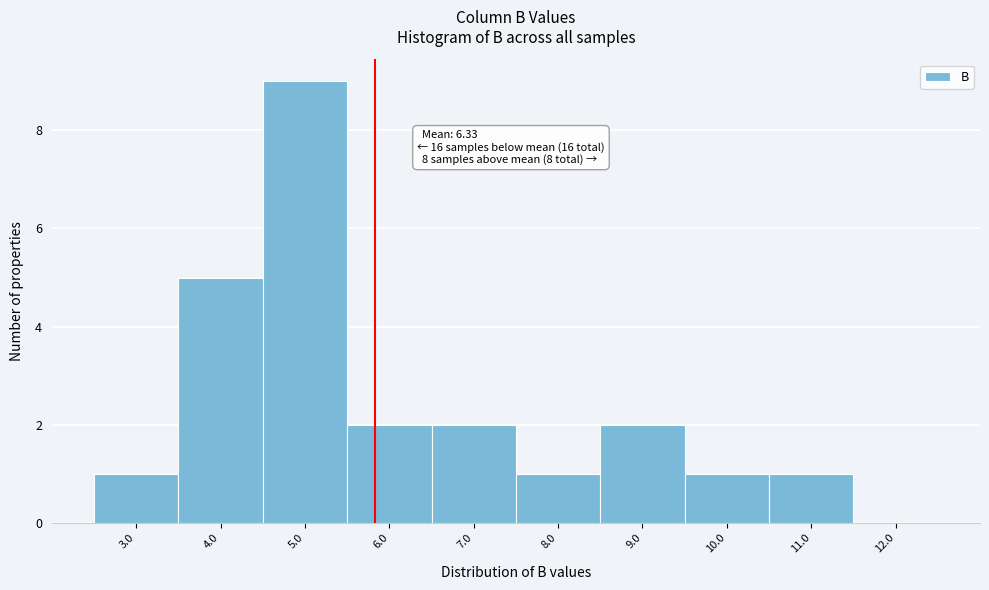

Reading left to right, extract all data points from this chart.

3.0=1	4.0=5	5.0=9	6.0=2	7.0=2	8.0=1	9.0=2	10.0=1	11.0=1	12.0=0